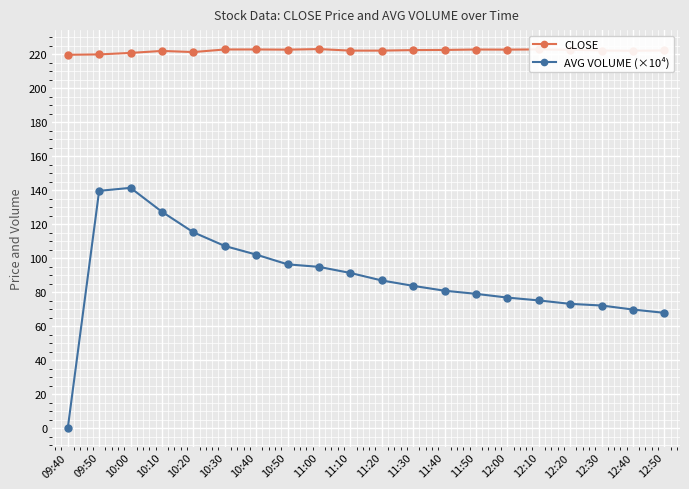

The value of AVG VOLUME (×10⁴) at 12:10 is 129.2. True or false?

False